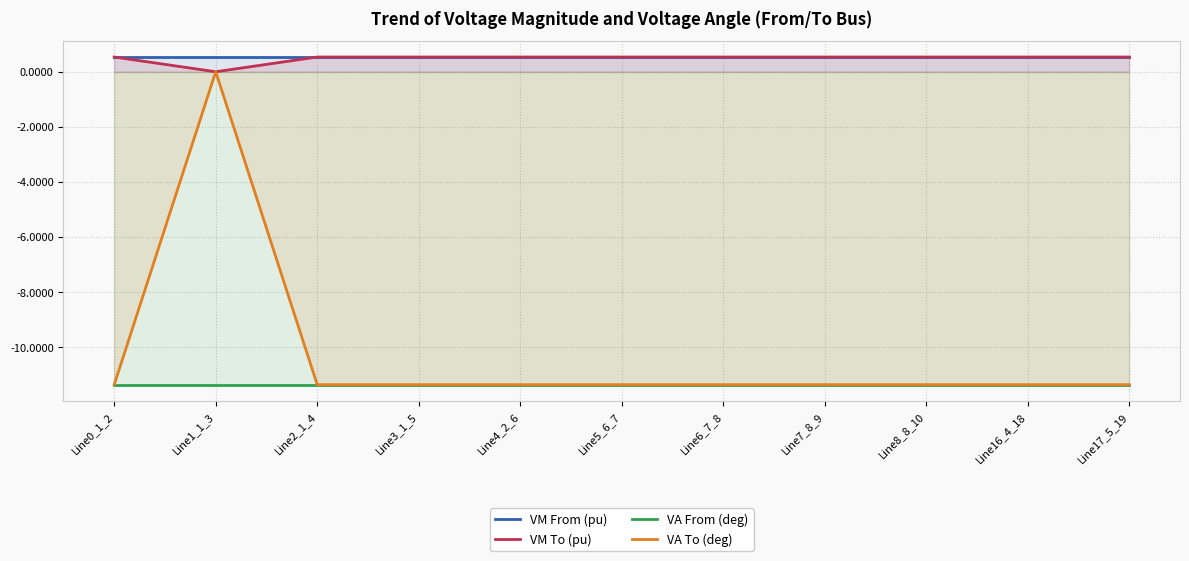

What is the label of the 10th point from the right?

Line1_1_3